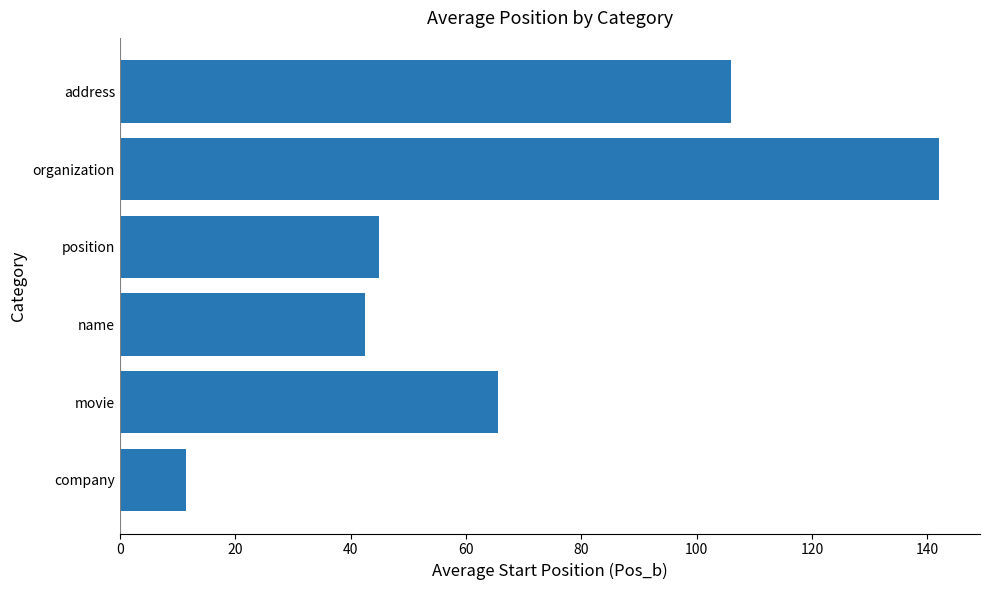

List the labels in order of value, largest first.

organization, address, movie, position, name, company